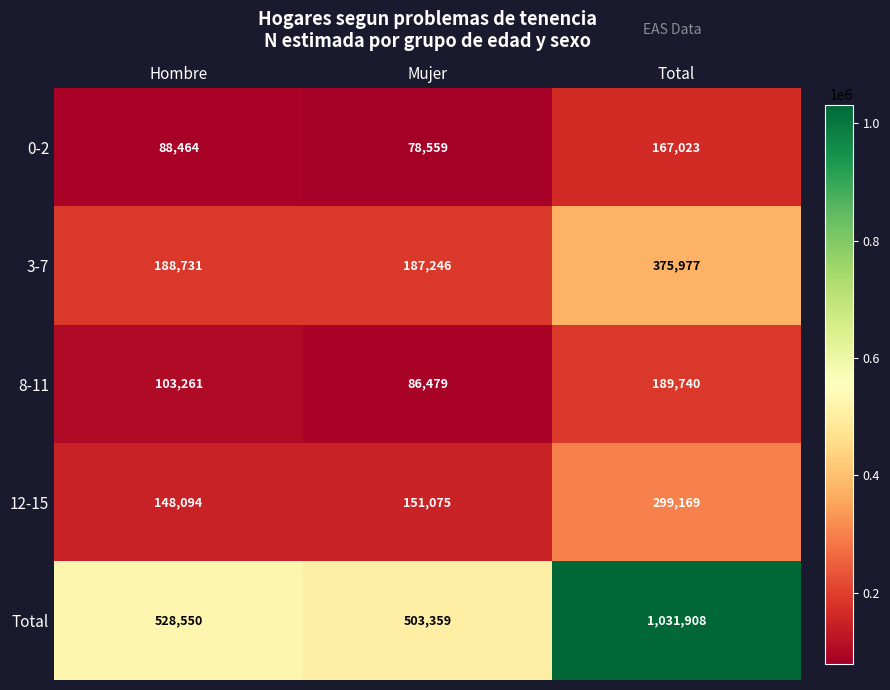

What is the sum of the Total values at Hombre and Mujer?

1031909